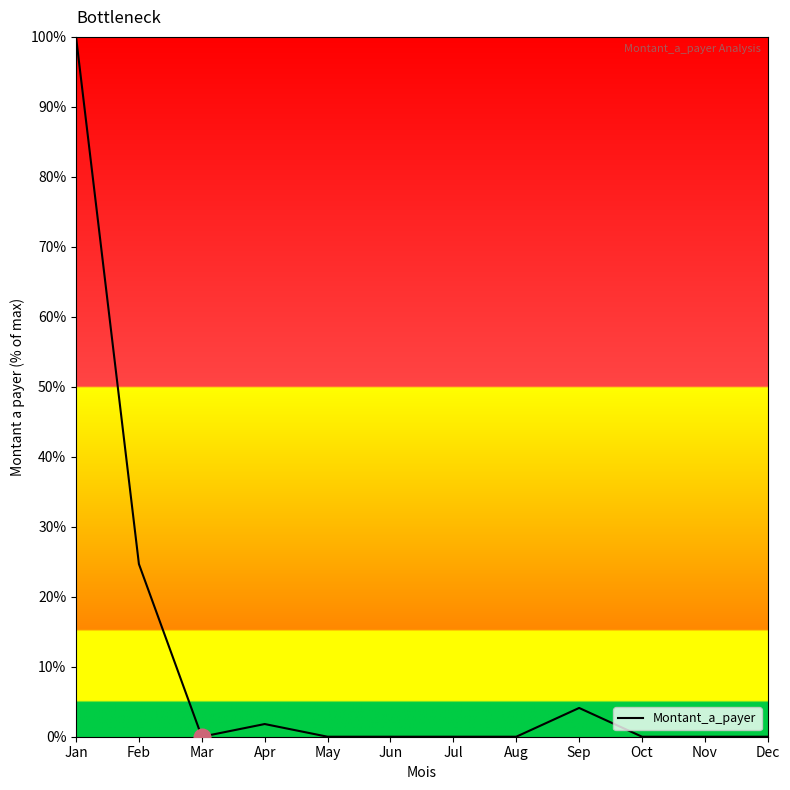

The value at Jul is 0.0. True or false?

True